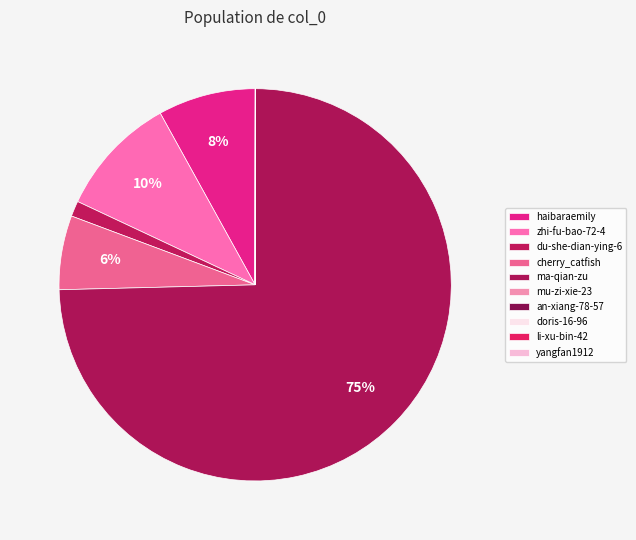

To the nearest percent, what is the combined percentage of zhi-fu-bao-72-4 and an-xiang-78-57?

10%